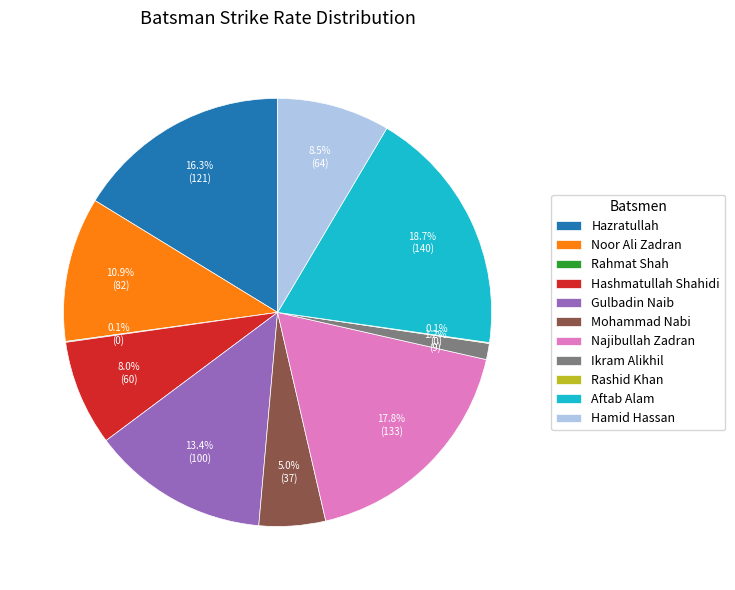

What is the largest slice in the pie chart?

Aftab Alam